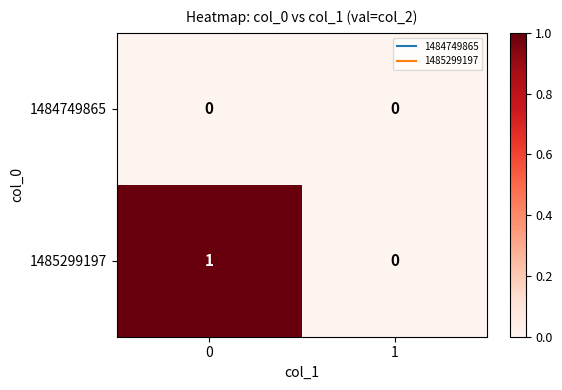

Rank the series at 0 from lowest to highest value.

1484749865, 1485299197